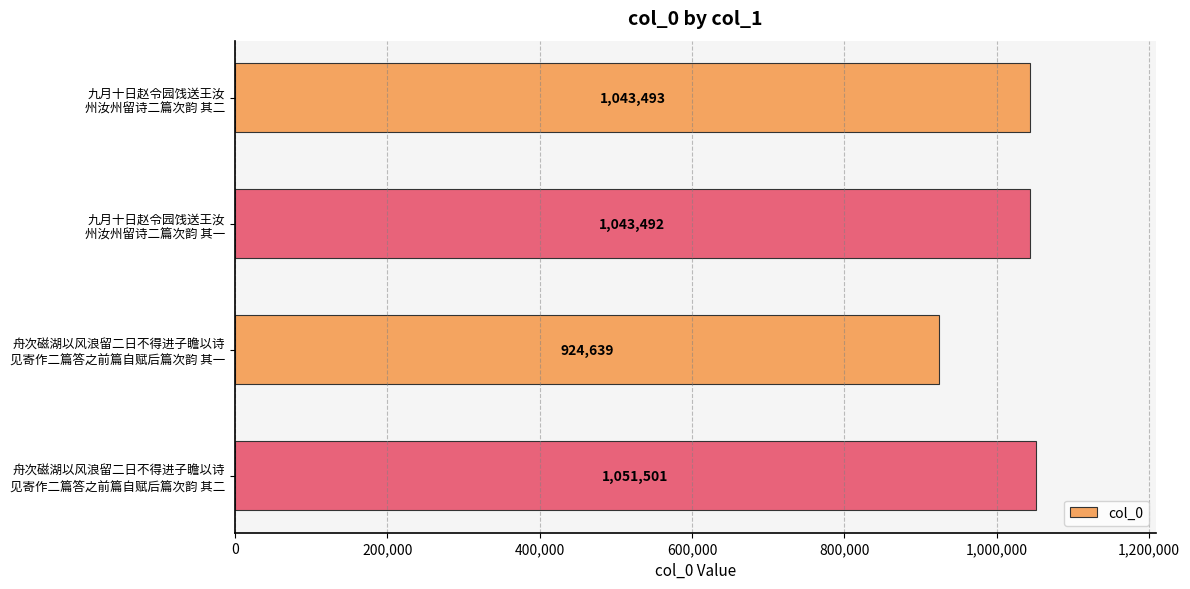

At which category does the chart reach its peak across all series?

舟次磁湖以风浪留二日不得进子瞻以诗
见寄作二篇答之前篇自赋后篇次韵 其二